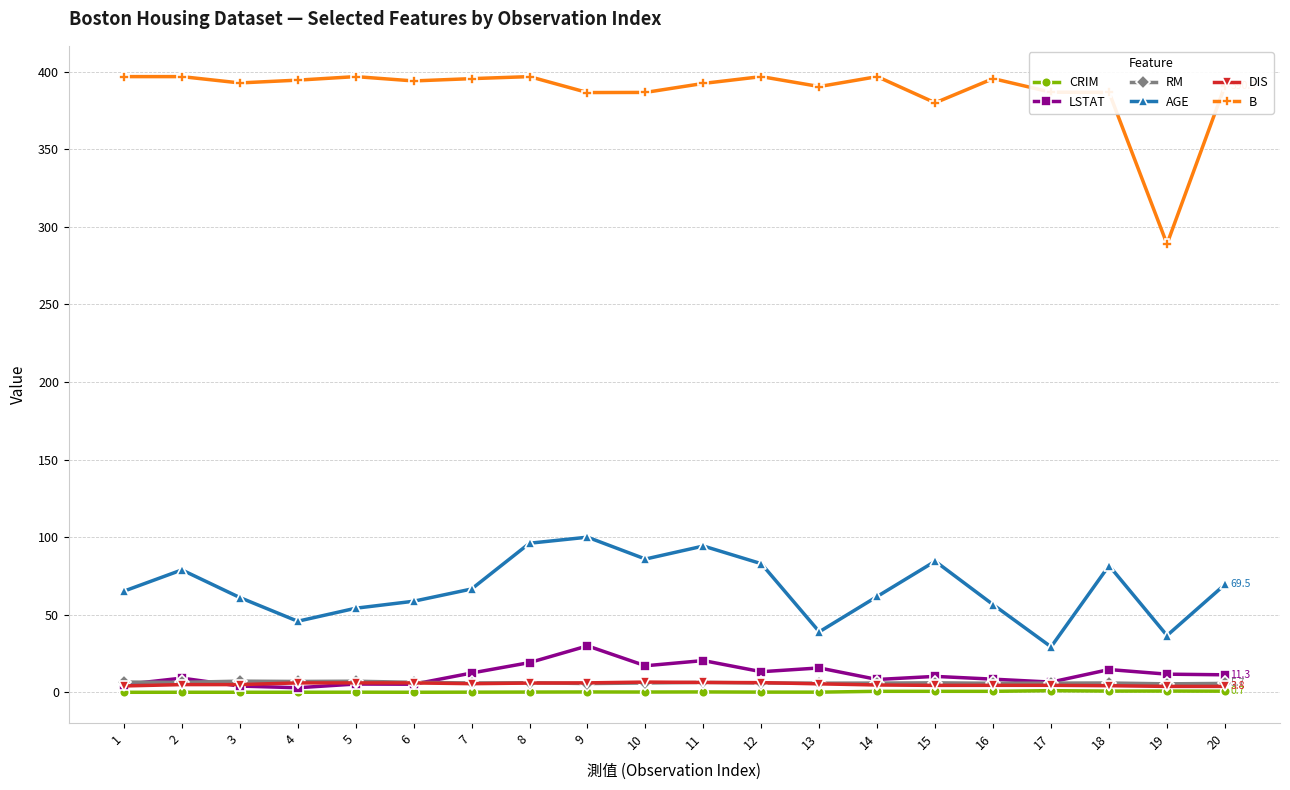

True or false: AGE and B intersect in this chart.

False